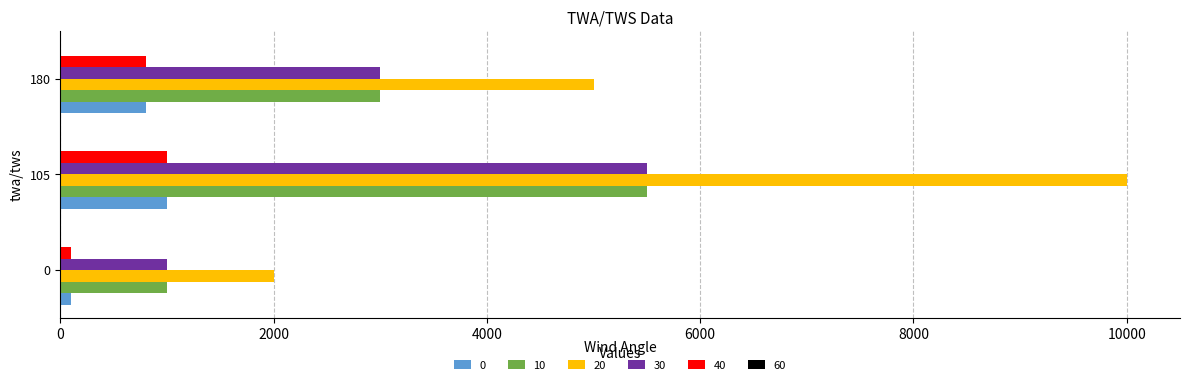

What is the difference between the maximum and second lowest values in the 0 series?

200.0